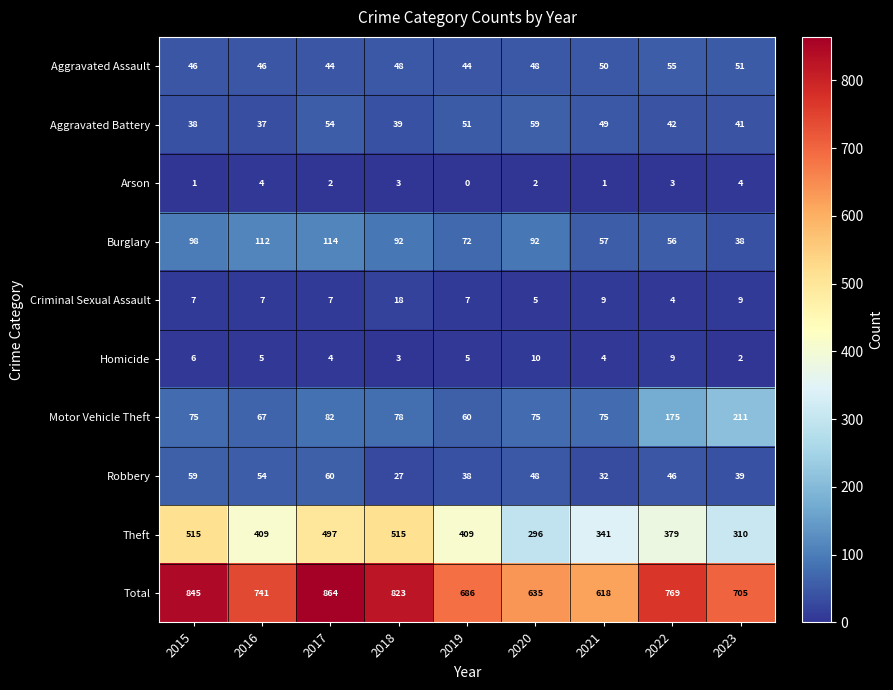

Is it true that Burglary equals 56 at 2022?

True